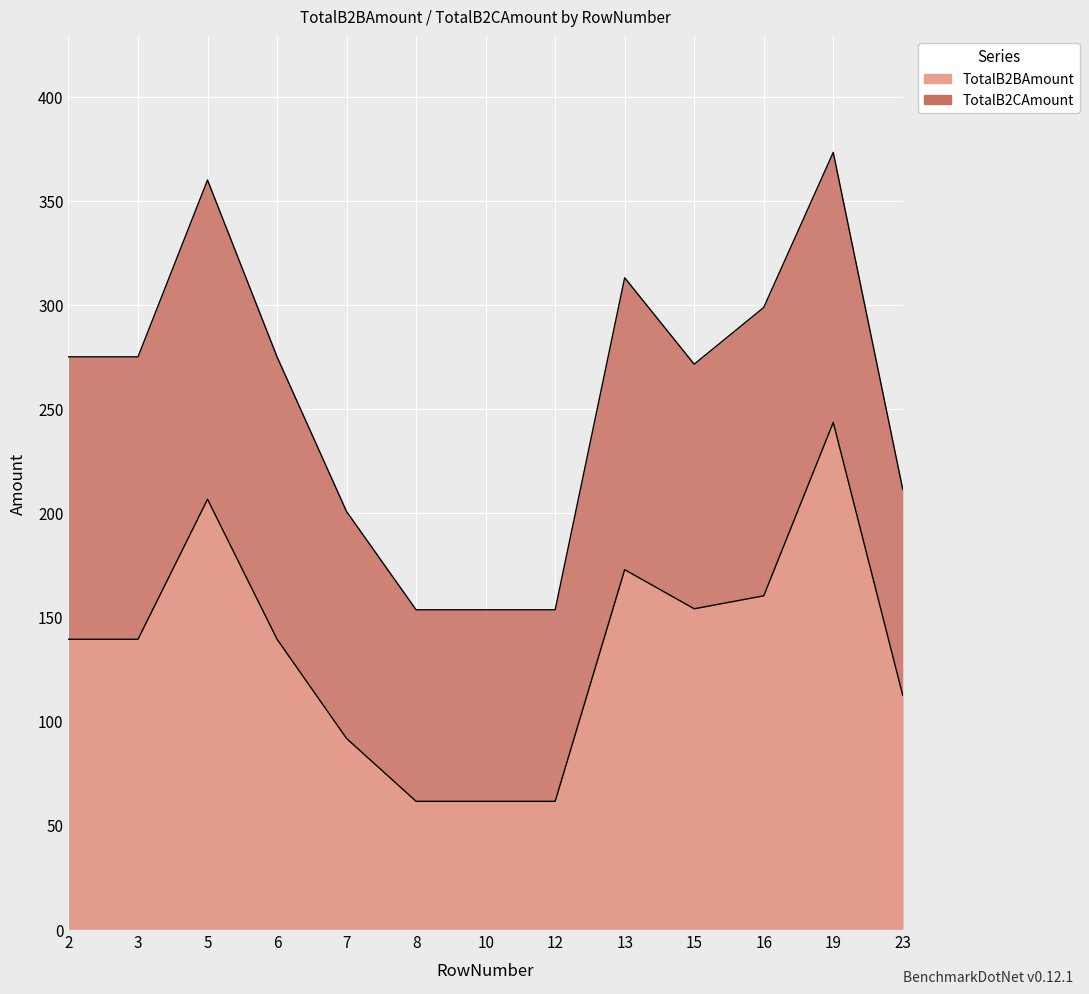

At which label is TotalB2BAmount closest to 152?

15